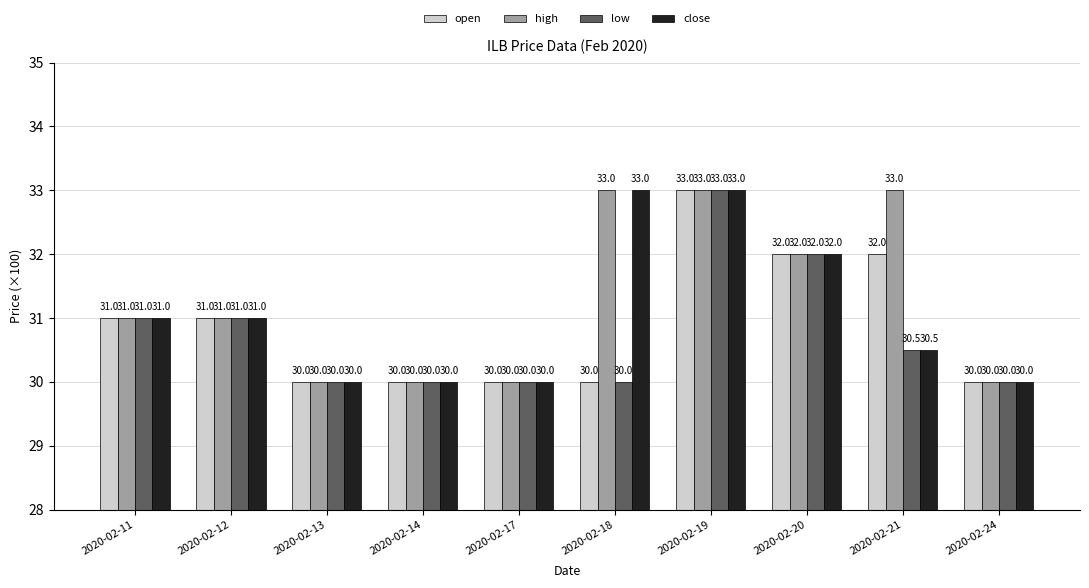

Which series has the largest total across all categories?

high